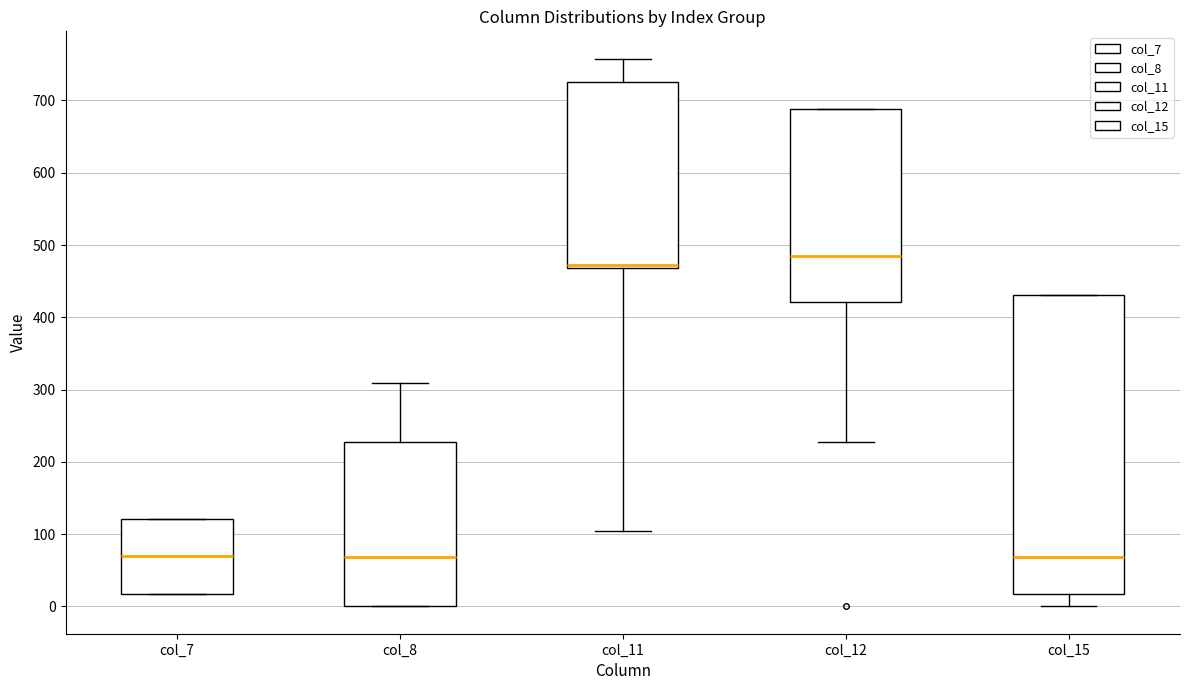

Where does the lower whisker of the box for col_12 end on the y-axis? The values are not printed on the chart, so give them approximately, as read against the axis.

230